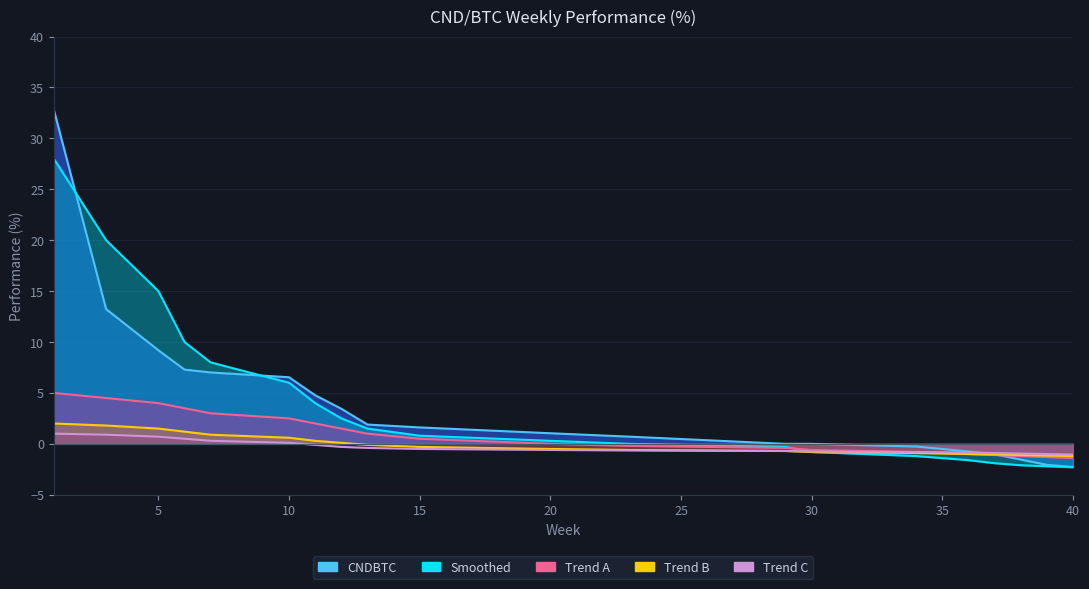

True or false: Smoothed and Trend B cross at least once.

False